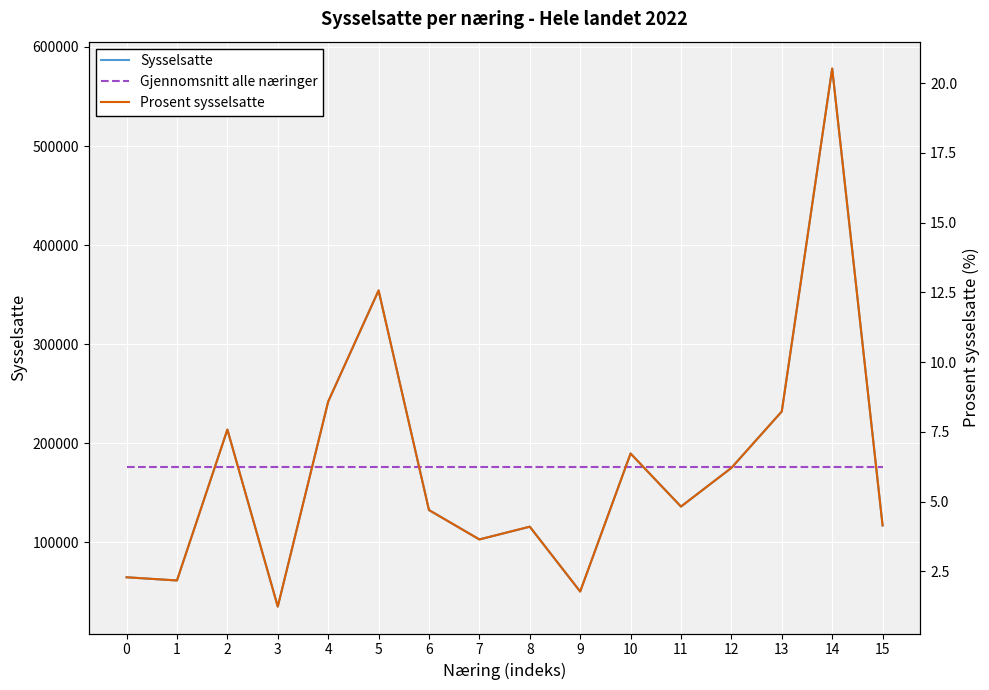

What are all the series names shown in the legend?

Sysselsatte, Gjennomsnitt alle næringer, Prosent sysselsatte